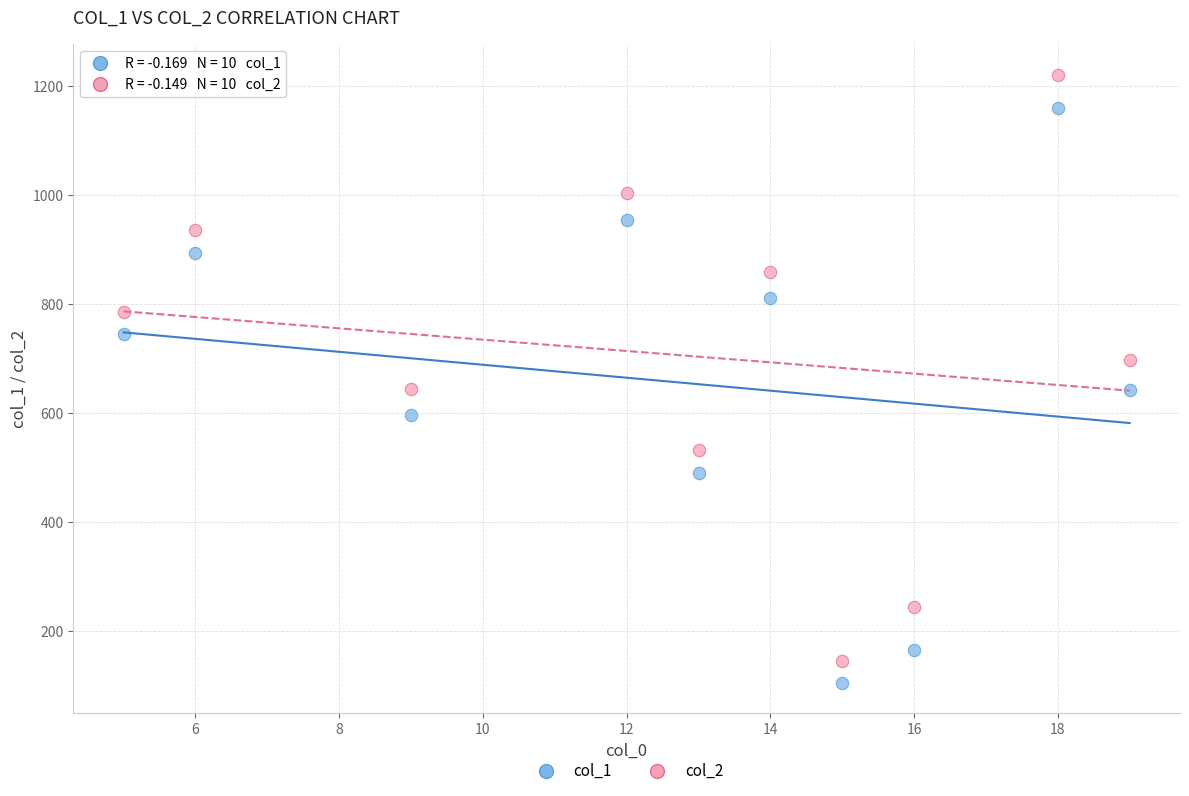

Which series has the largest Y range (max minus min)?

col_2